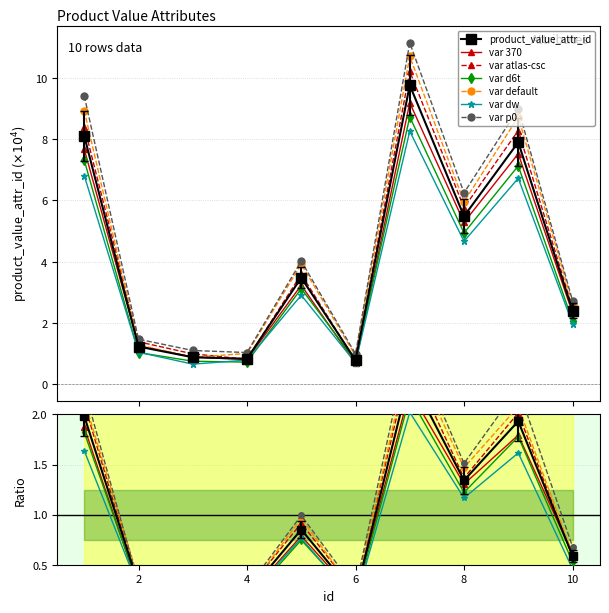

Rank the categories by value from highest to lowest.

7, 1, 9, 8, 5, 10, 2, 3, 4, 6